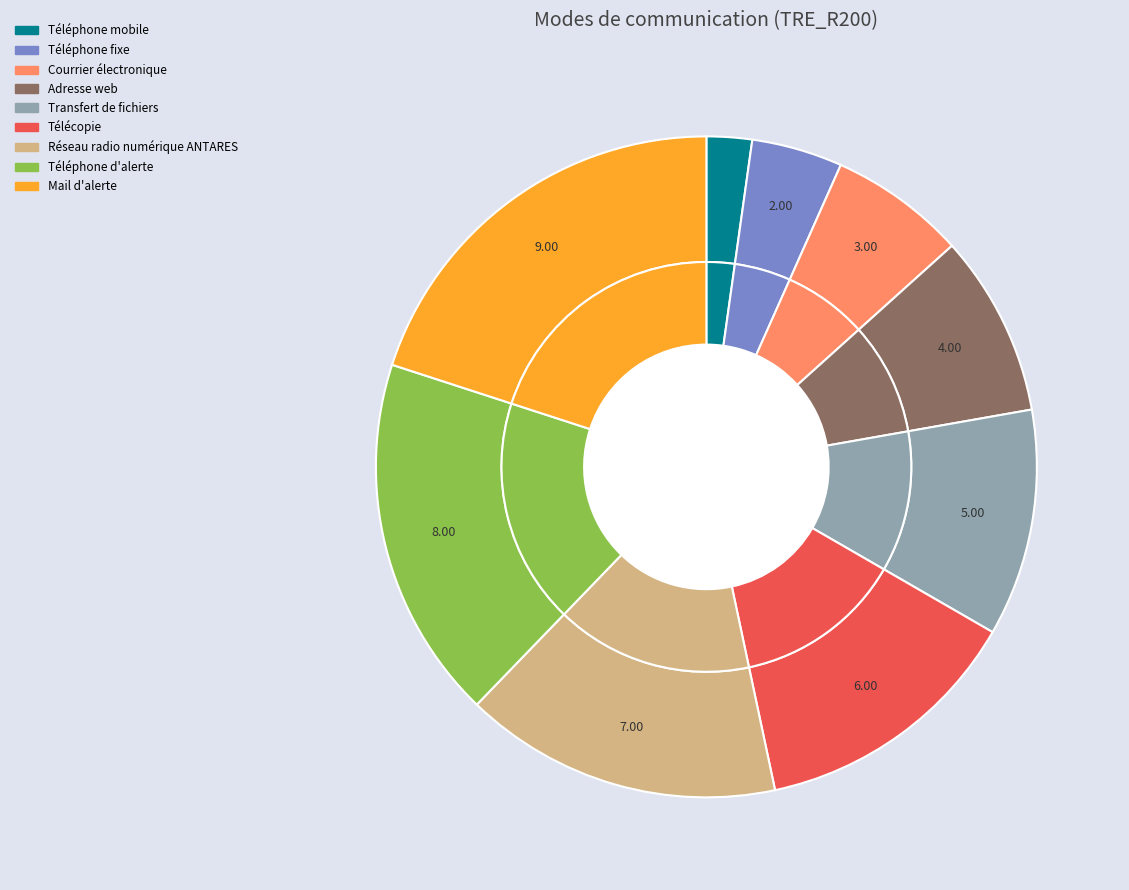

Count the number of slices in the pie.

9